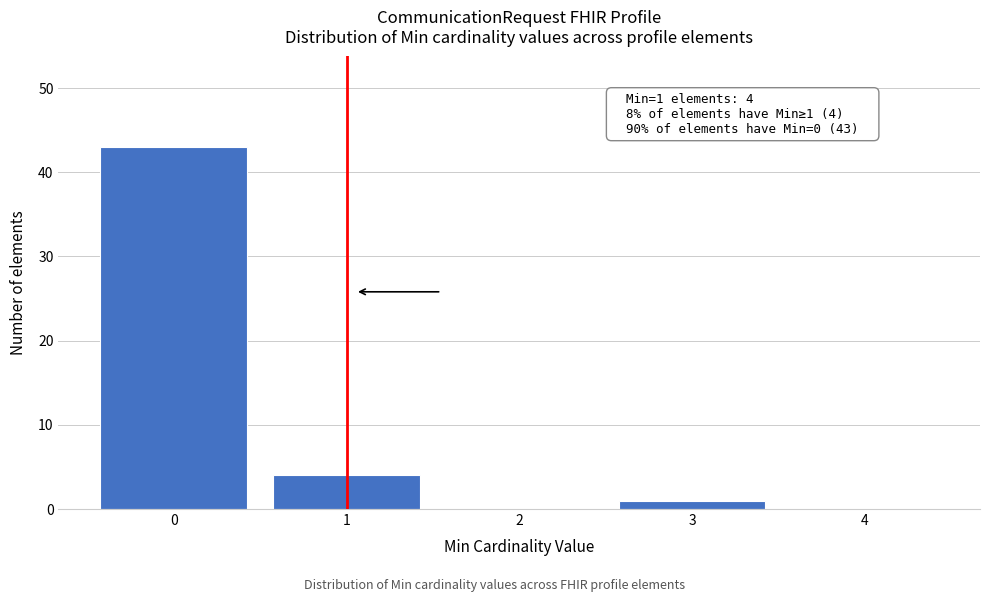

Over which range of the x-axis is the bar tallest?

-0.5 to 0.5